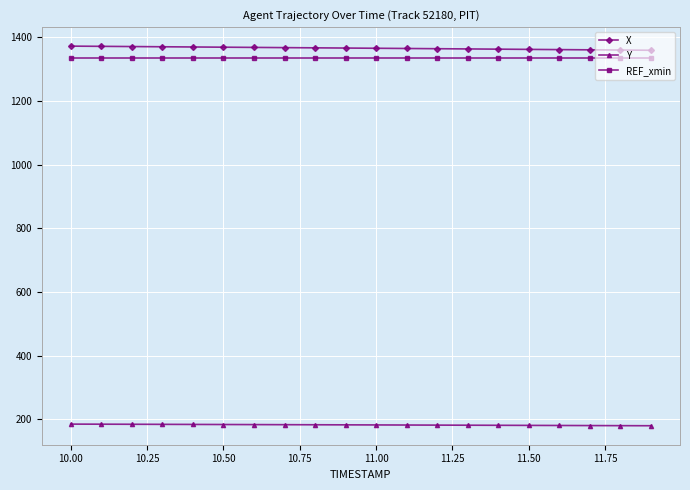

What is the value of the Y point at the 17th from the left?

180.3